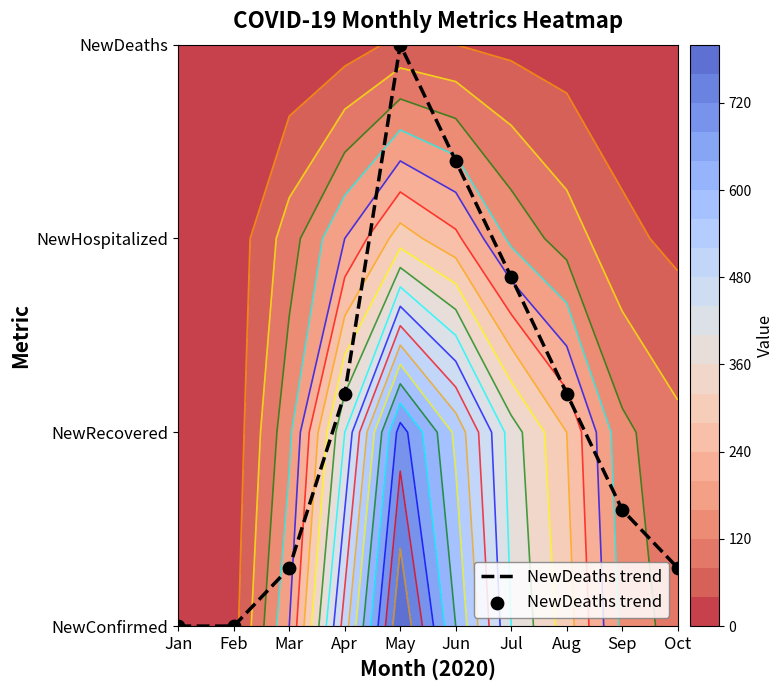

Rank the categories by value from lowest to highest.

Jan, Feb, Mar, Oct, Sep, Apr, Aug, Jul, Jun, May